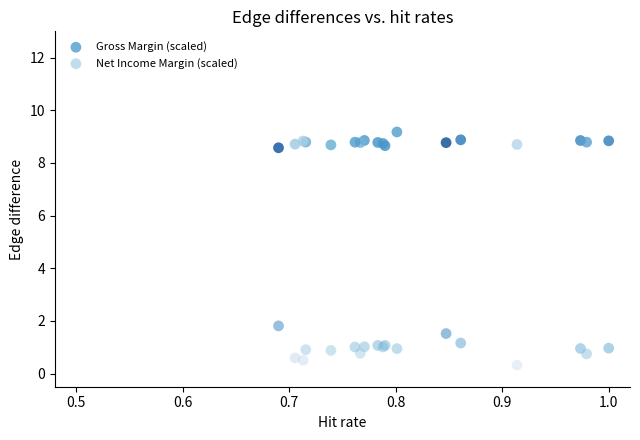

Which series has the largest Y range (max minus min)?

Net Income Margin (scaled)